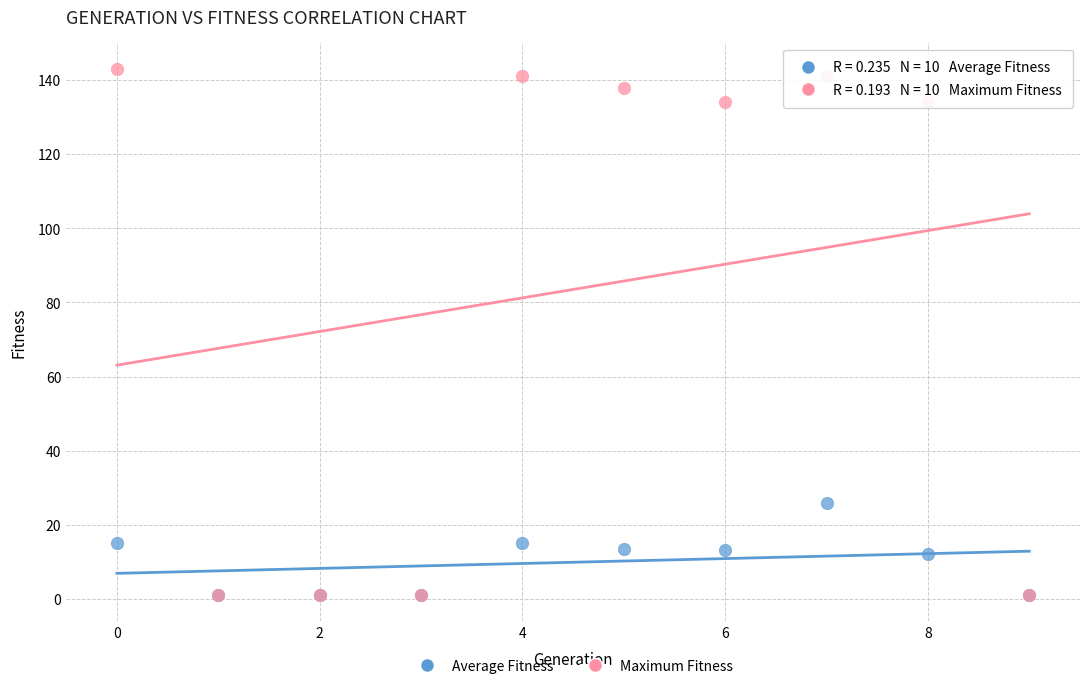

Across all series, what Y value is closest to 72?

26.0